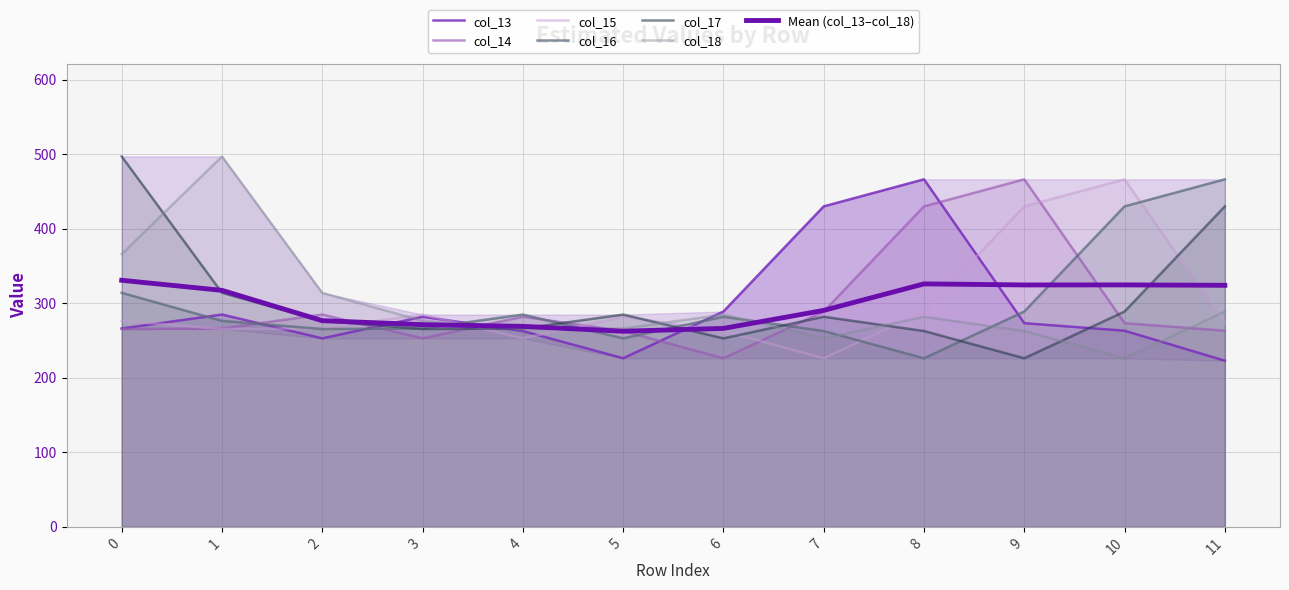

Reading left to right, list all the values displayed in this chart.

col_13: 266.1	284.8	252.9	281.9	262.8	226.2	288.9	430.0	466.3	273.3	263.2	223.0
col_14: 265.4	266.1	284.8	252.9	281.9	262.8	226.2	288.9	430.0	466.3	273.3	263.2
col_15: 276.4	265.4	266.1	284.8	252.9	281.9	262.8	226.2	288.9	430.0	466.3	273.3
col_16: 314.0	276.4	265.4	266.1	284.8	252.9	281.9	262.8	226.2	288.9	430.0	466.3
col_17: 497.0	314.0	276.4	265.4	266.1	284.8	252.9	281.9	262.8	226.2	288.9	430.0
col_18: 366.0	497.0	314.0	276.4	265.4	266.1	284.8	252.9	281.9	262.8	226.2	288.9